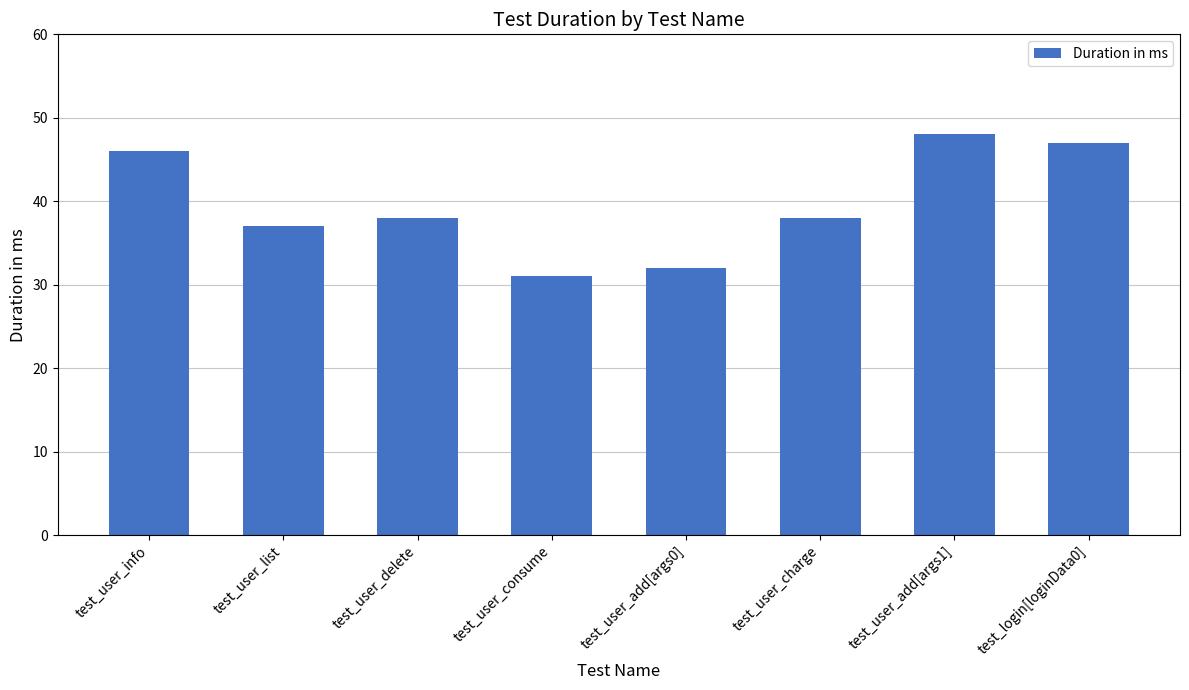

What is the difference between the values at test_login[loginData0] and test_user_charge?

9